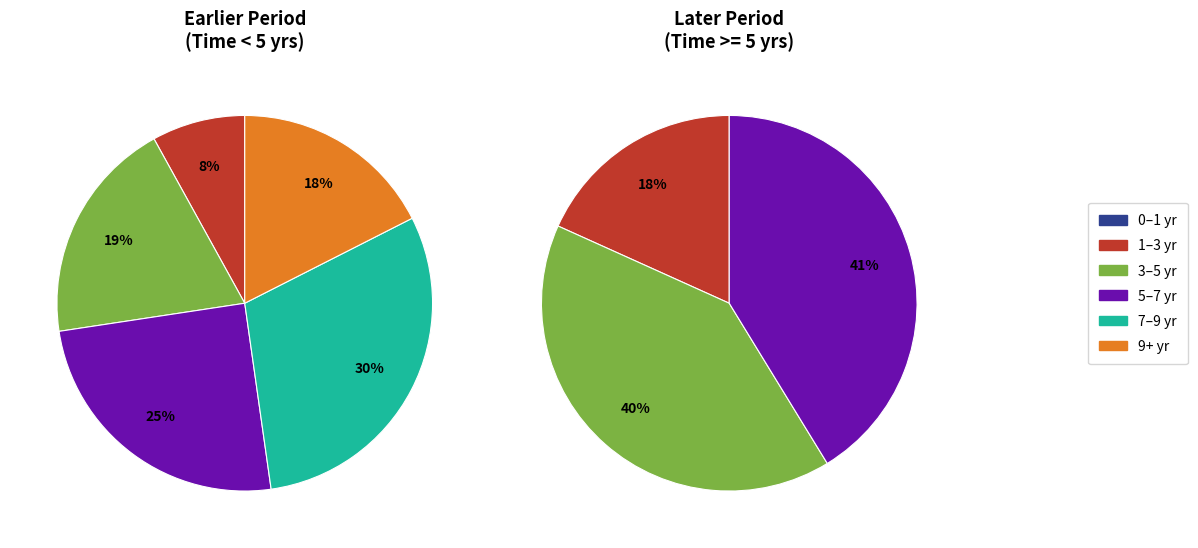

How many slices are in this pie chart?

6